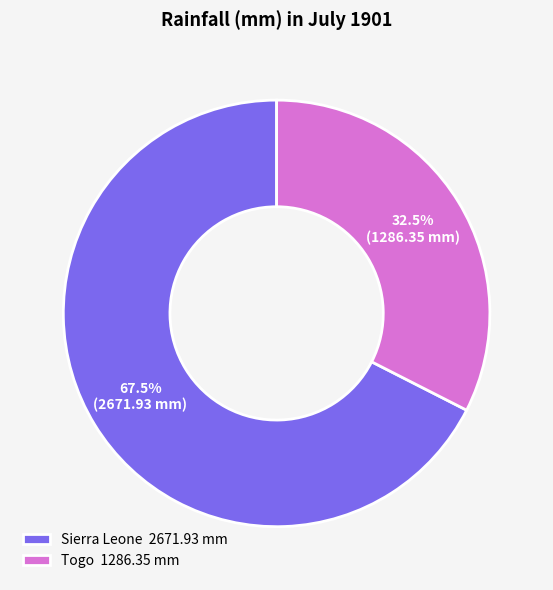

Is the sum of Sierra Leone and Togo greater than half?

Yes